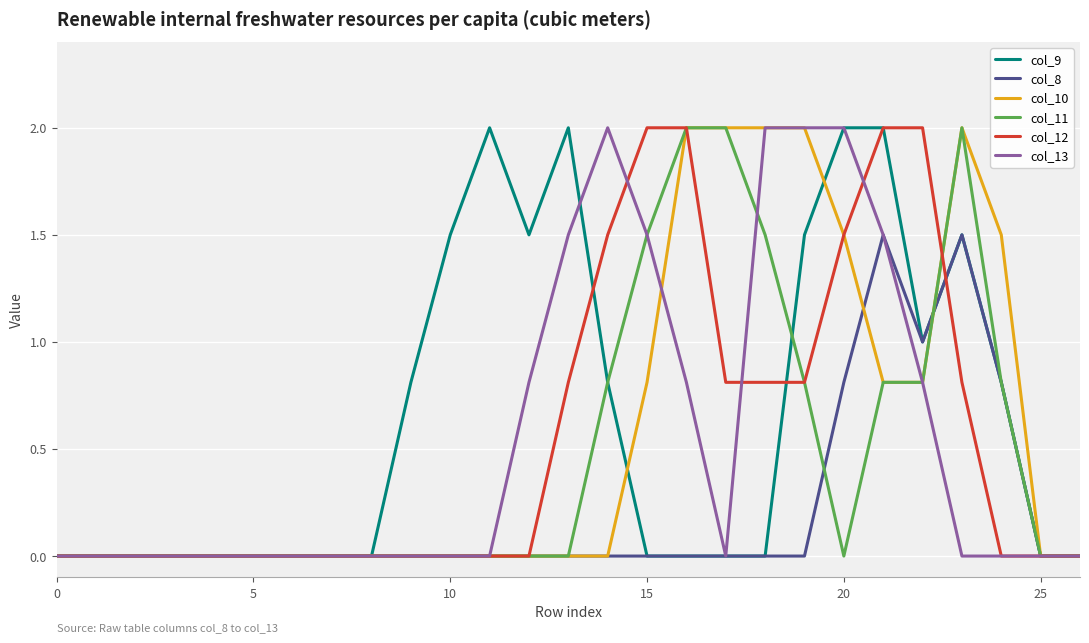

What is the highest value of the col_8 series?

1.5